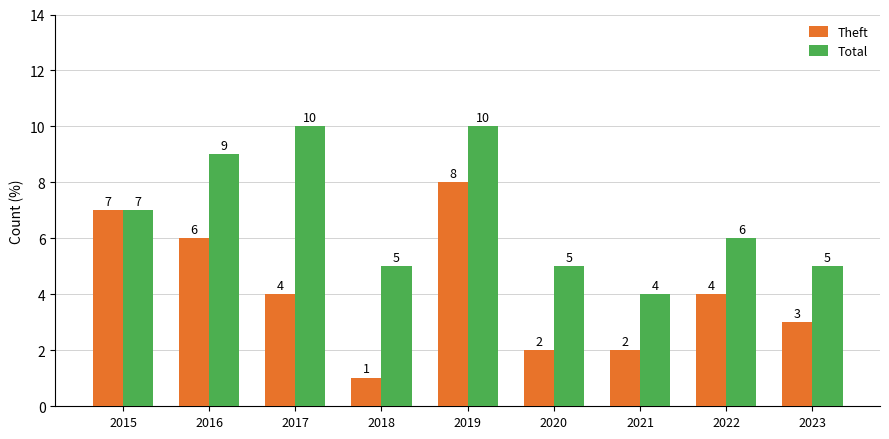

Reading right to left, transcribe all the data shown in this chart.

Theft: 3	4	2	2	8	1	4	6	7
Total: 5	6	4	5	10	5	10	9	7